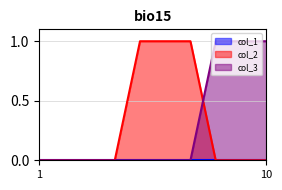

What is the approximate value of col_3 at 8?

1